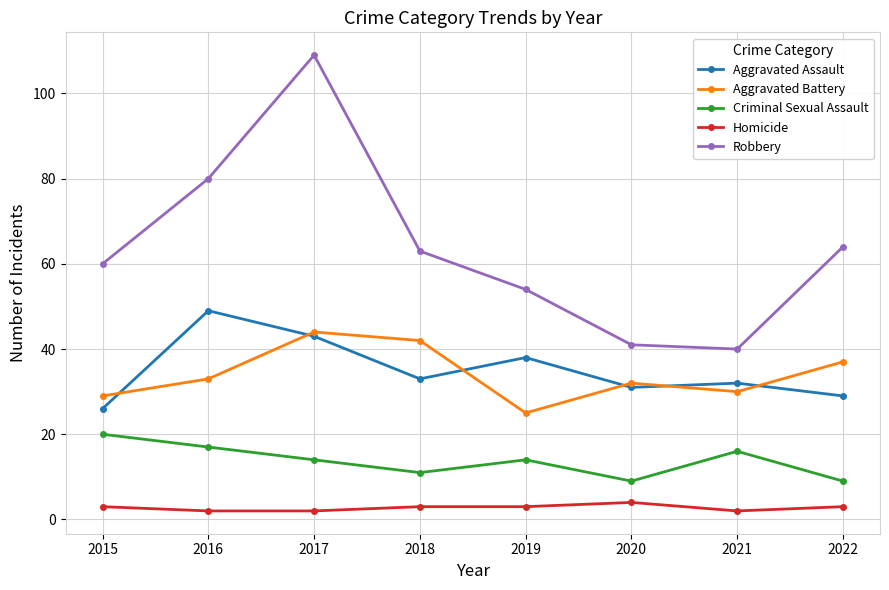

What is the difference between the maximum and minimum values in the Robbery series?

69